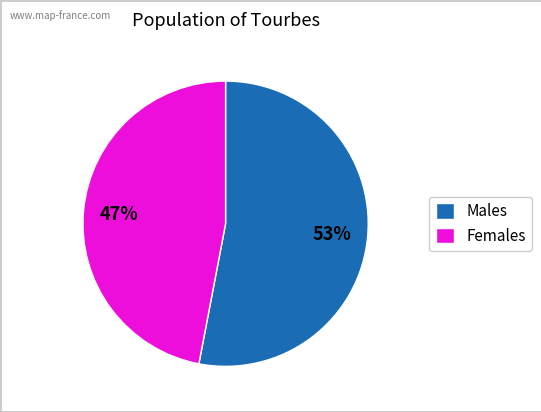

Is there a majority slice in this chart?

Yes